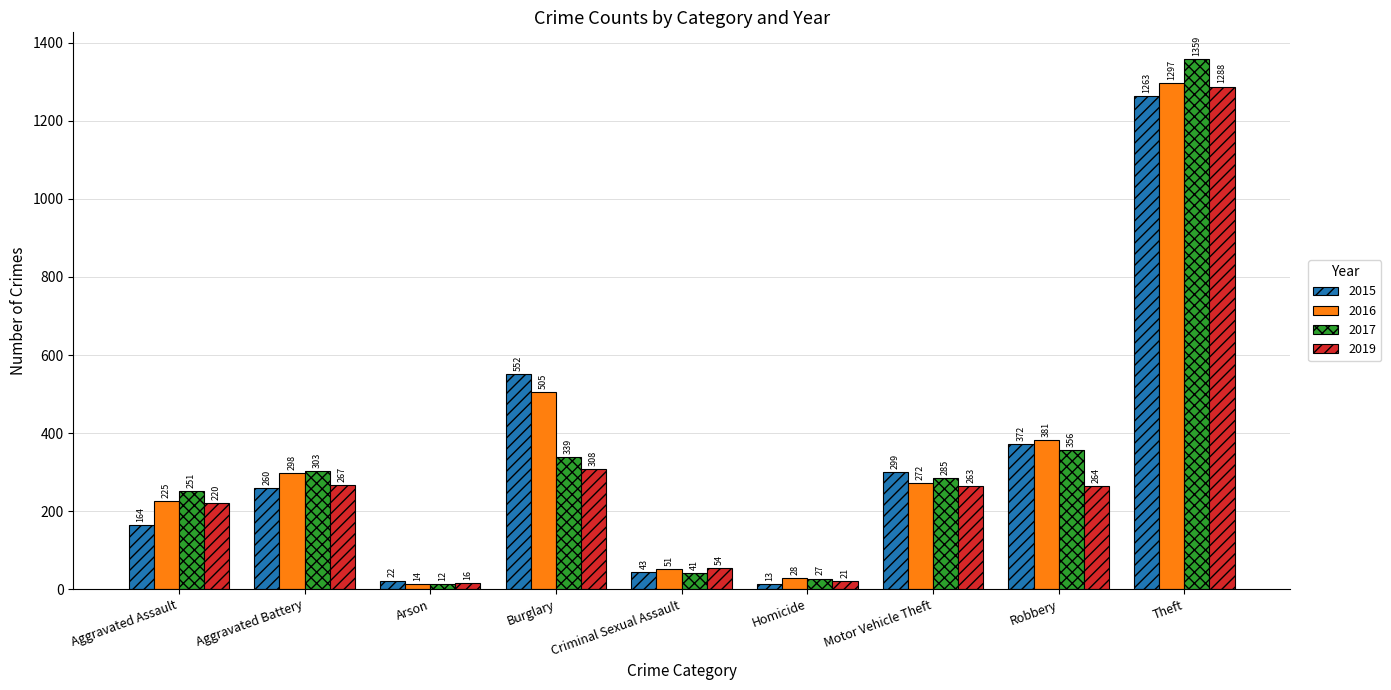

How many categories are shown in the chart?

9